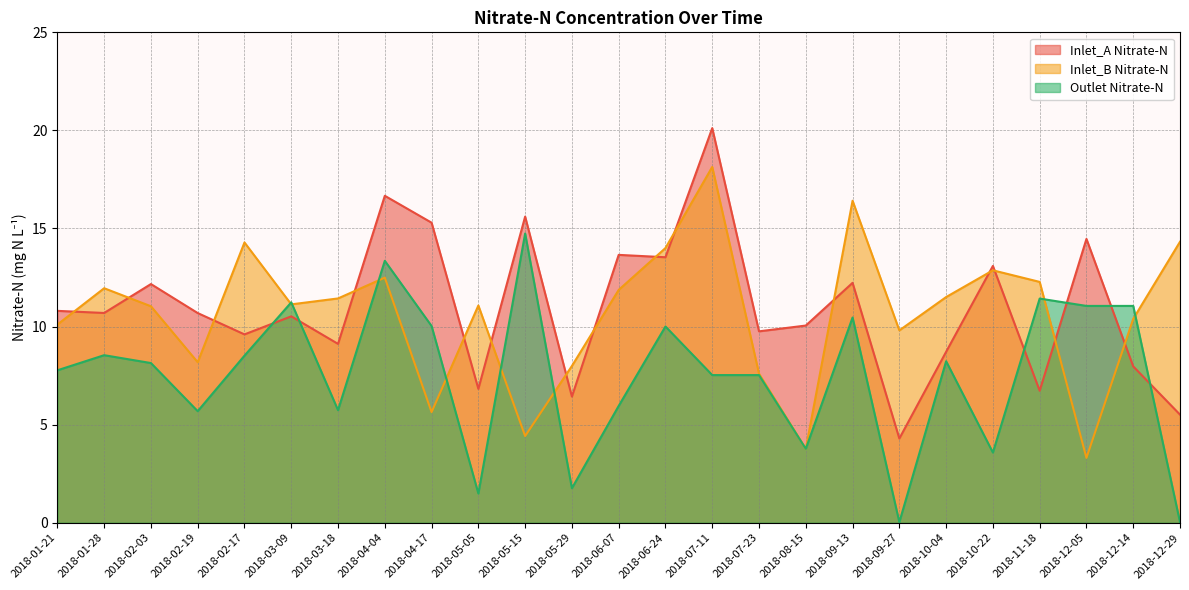

What position from the right is 2018-11-18?

4